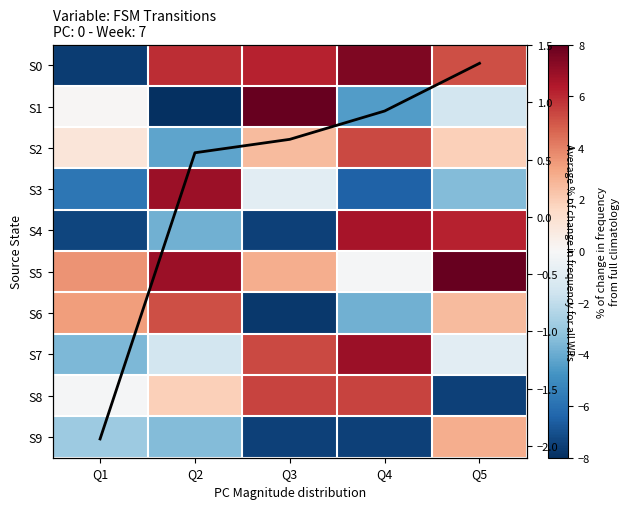

What is the lowest value of the S1 series?

-8.0